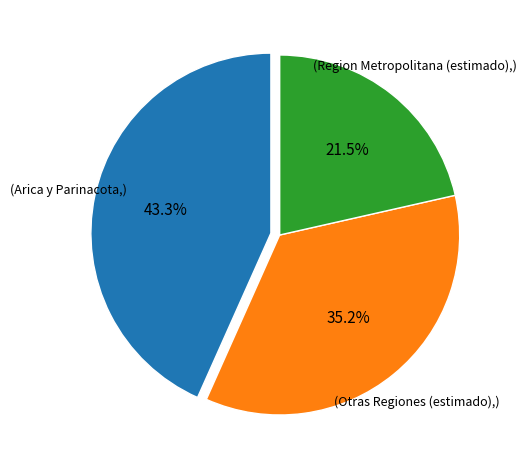

Count the number of slices in the pie.

3